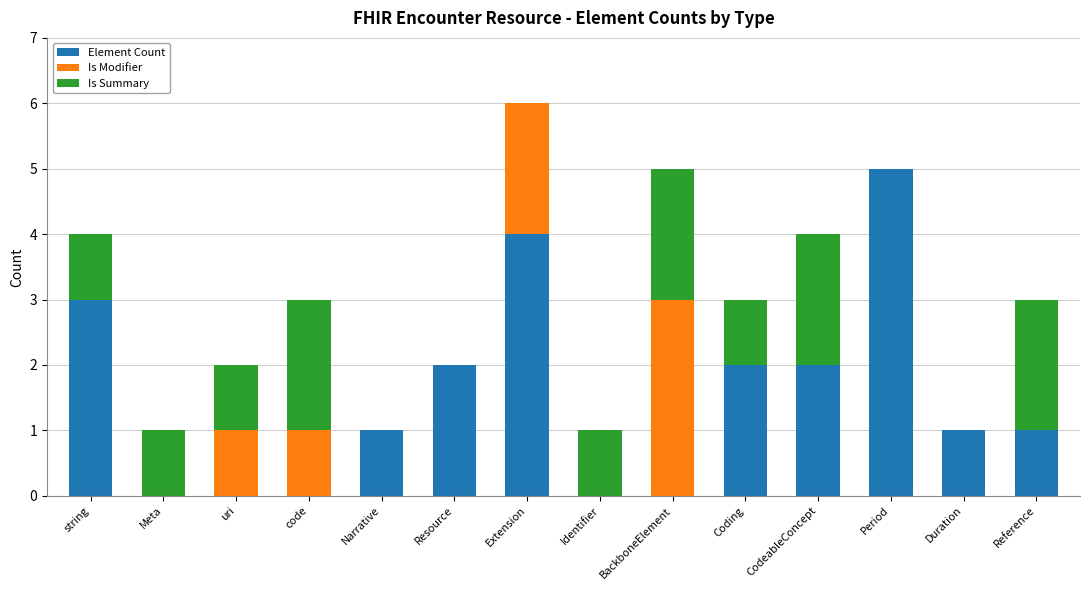

Does the chart contain stacked bars?

Yes